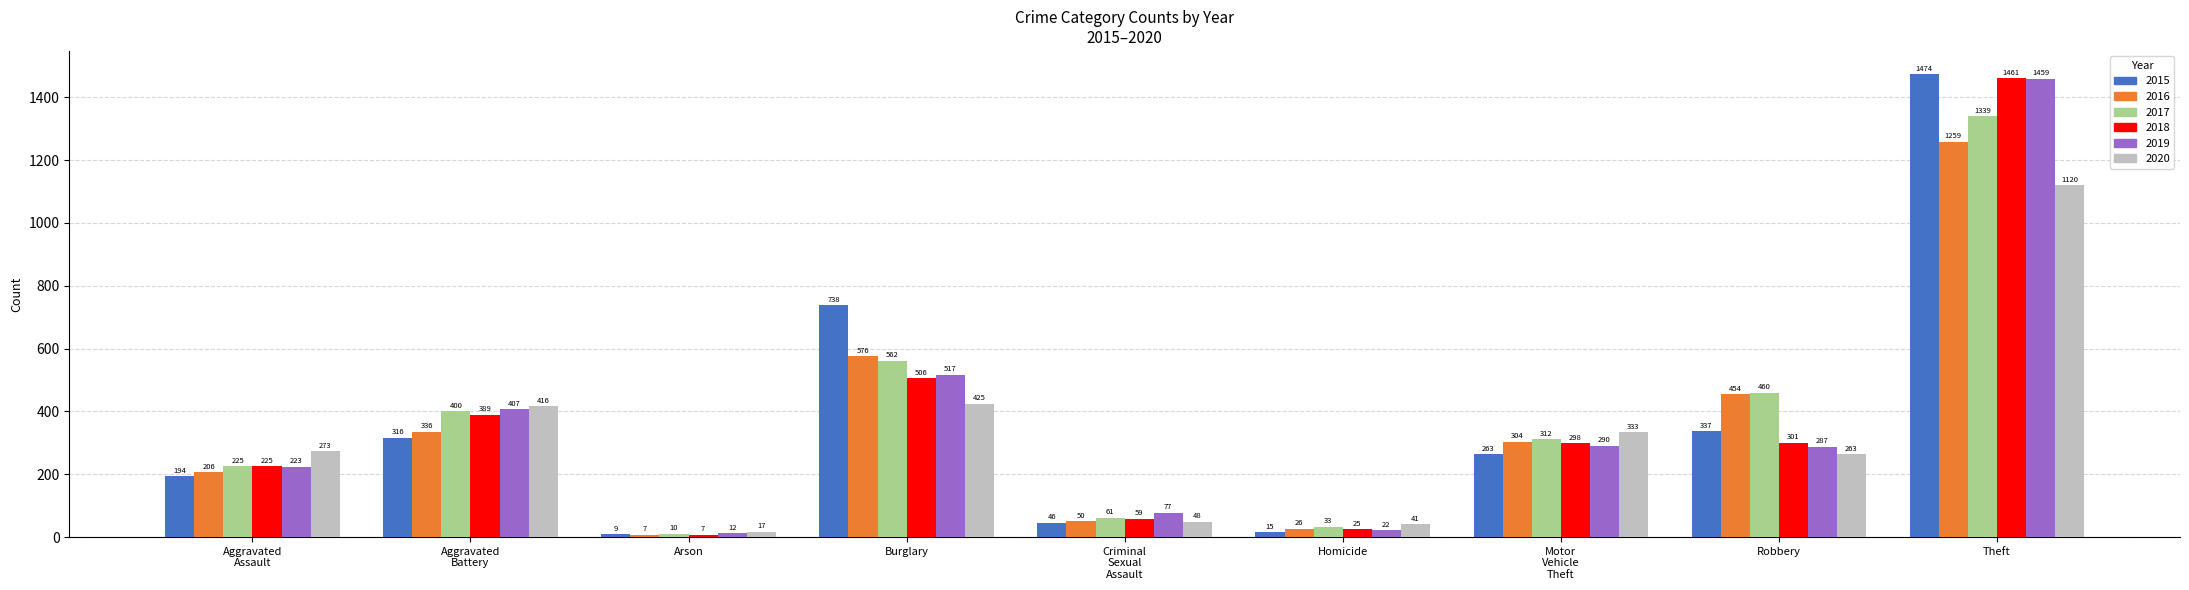

Is it true that 2019 equals 628 at Theft?

False